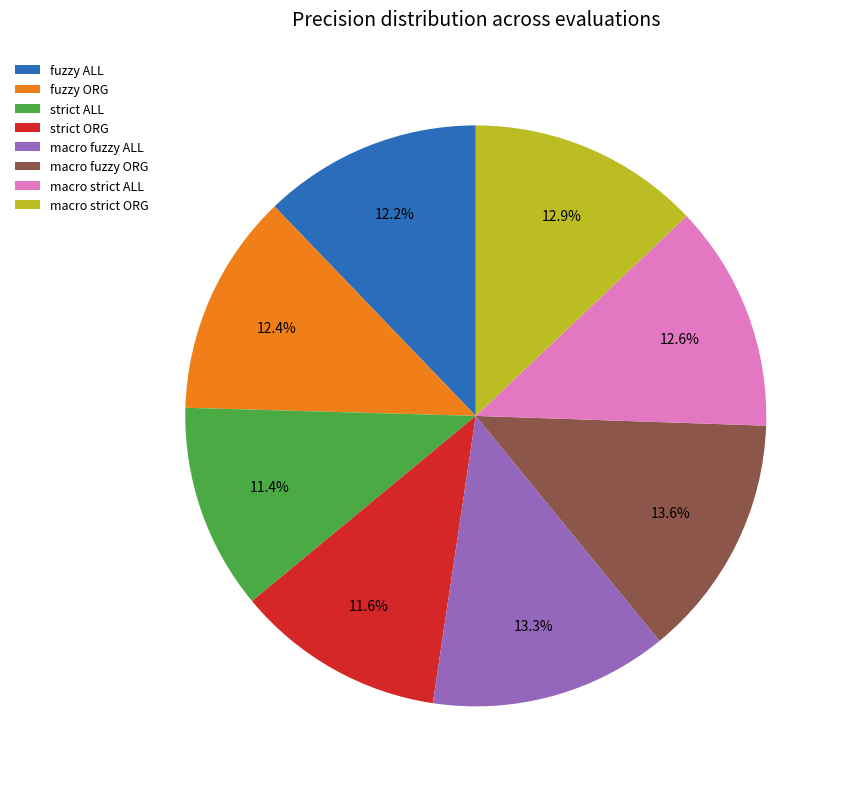

Which has a higher value, fuzzy ALL or macro fuzzy ORG?

macro fuzzy ORG